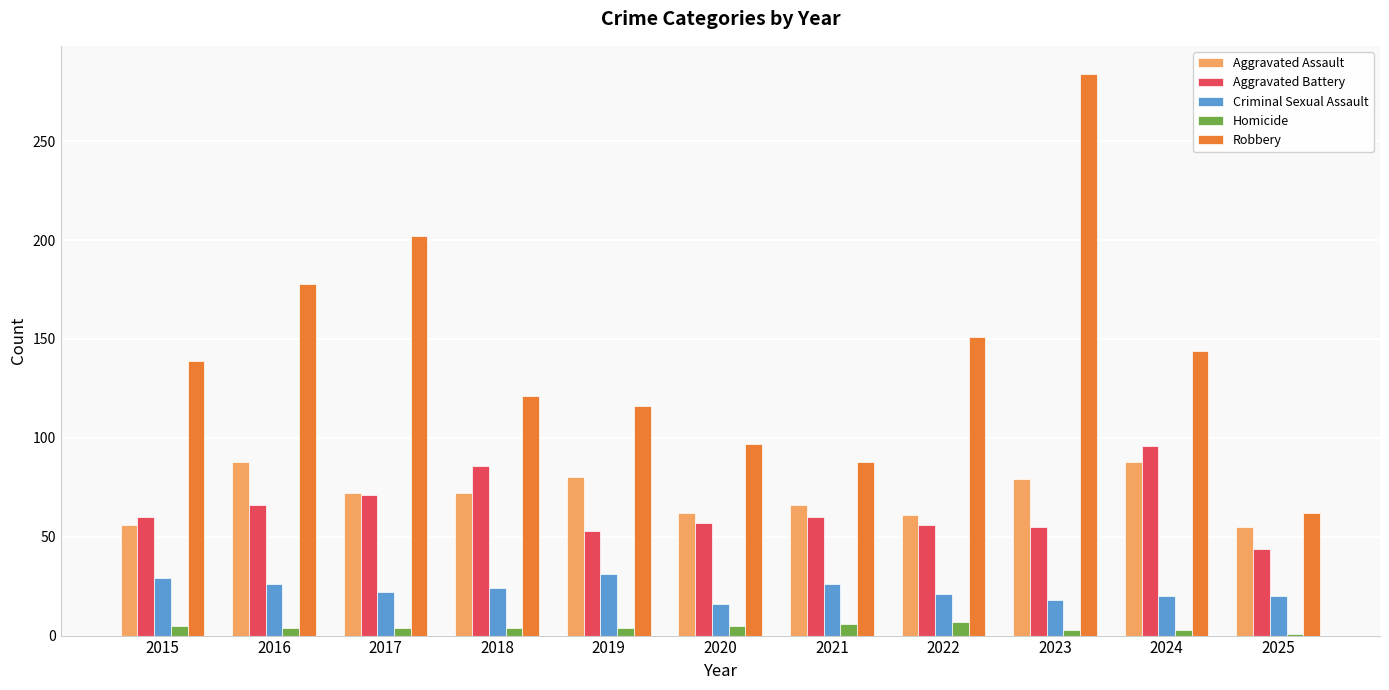

Is it true that Aggravated Assault equals 109 at 2022?

False